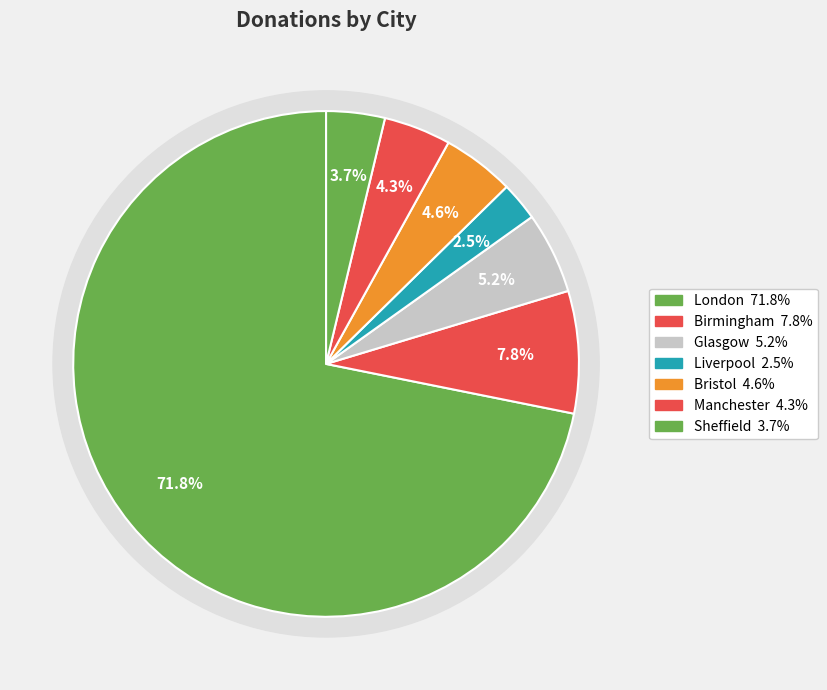

What is the smallest slice in the pie chart?

Liverpool